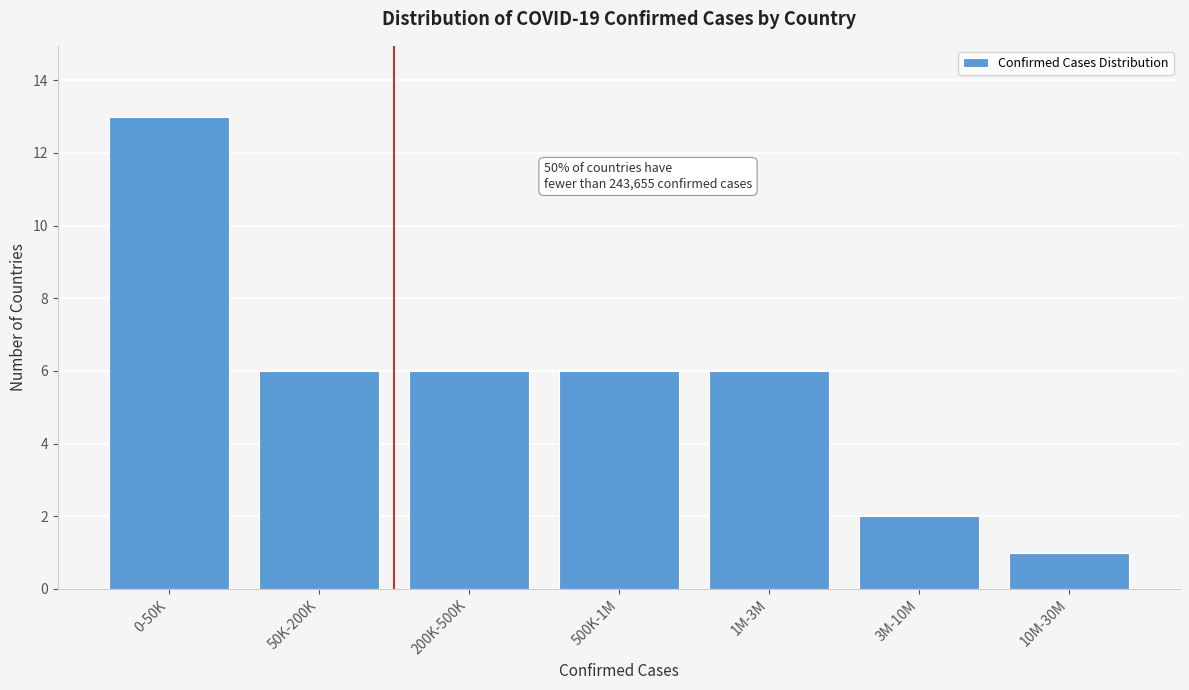

Reading left to right, extract all data points from this chart.

13	6	6	6	6	2	1